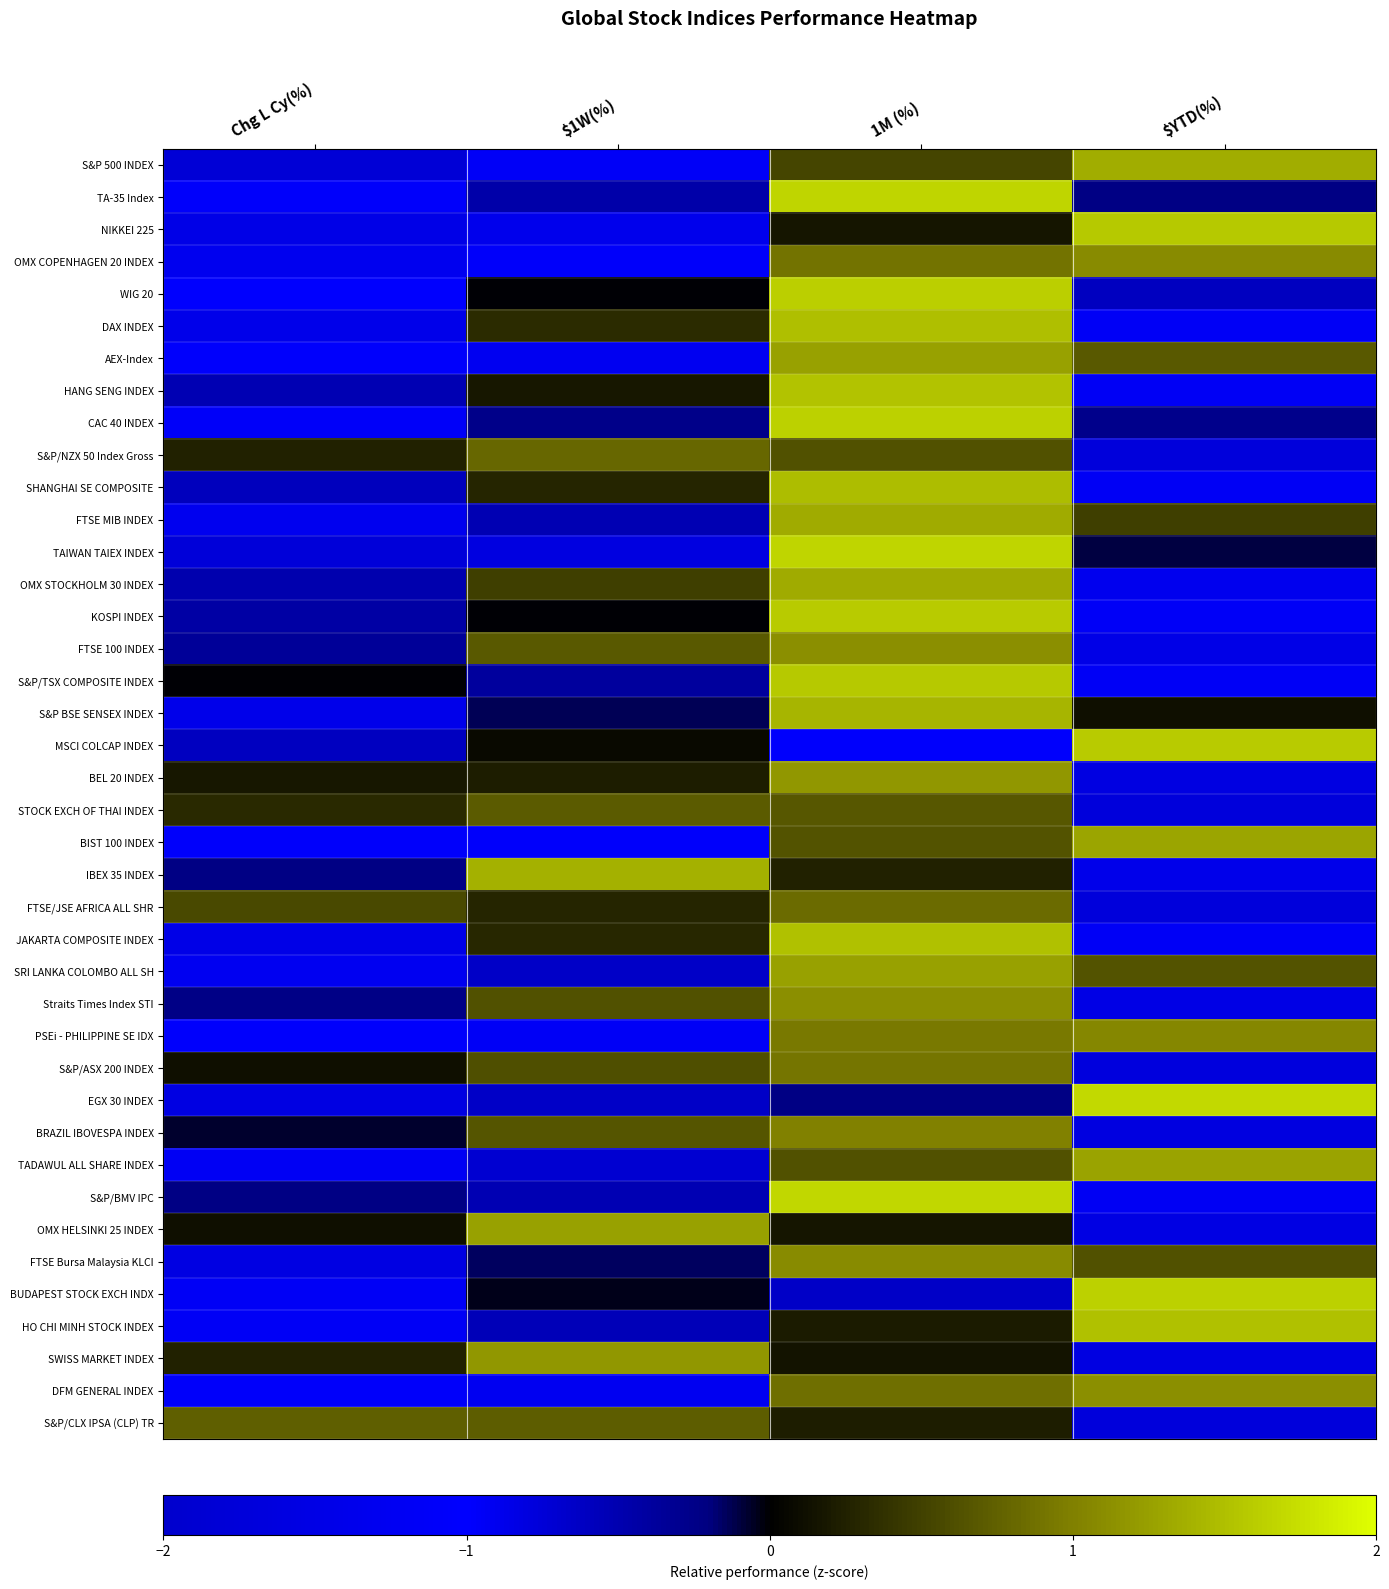

At how many categories does at least one series exceed -1?

4